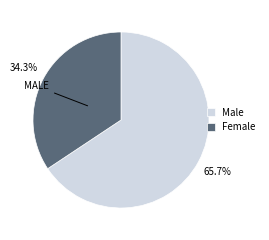

To the nearest percent, what portion does Female represent?

34%